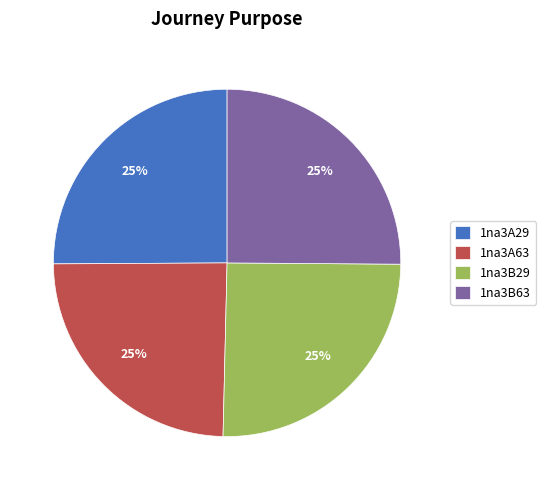

To the nearest percent, what is the average slice percentage?

25%